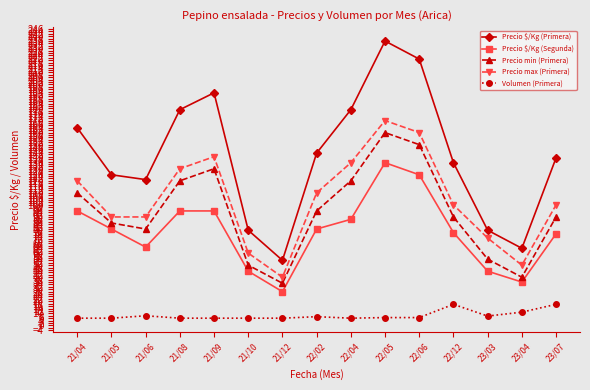

What is the difference between the second highest and minimum values in the Precio $/Kg (Segunda) series?

97.0